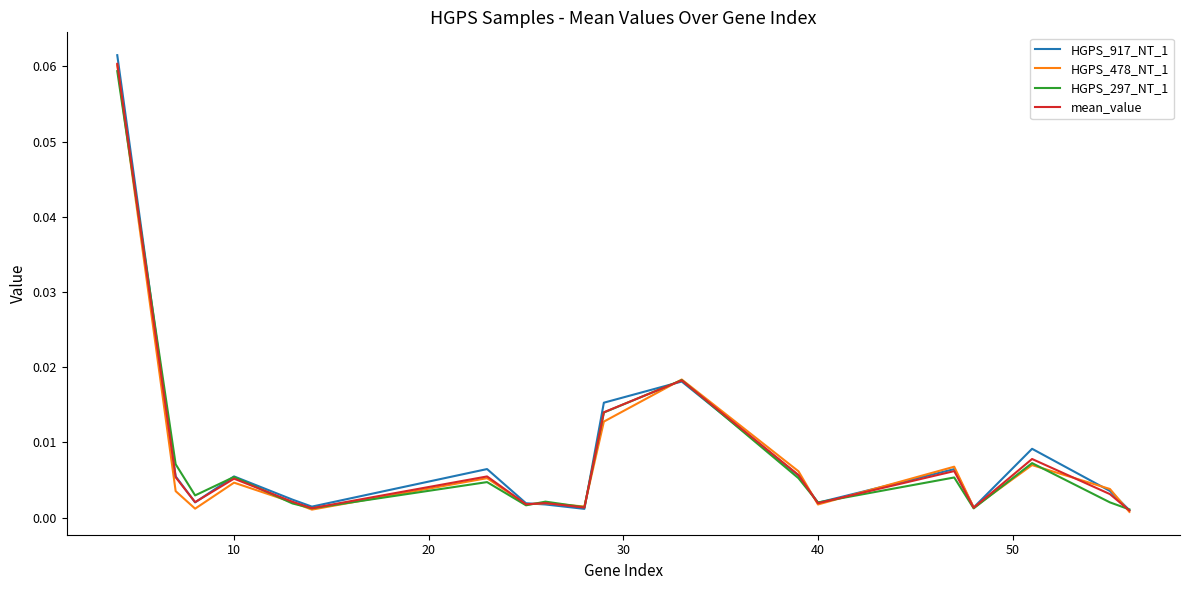

Which series has the widest spread of values?

HGPS_917_NT_1